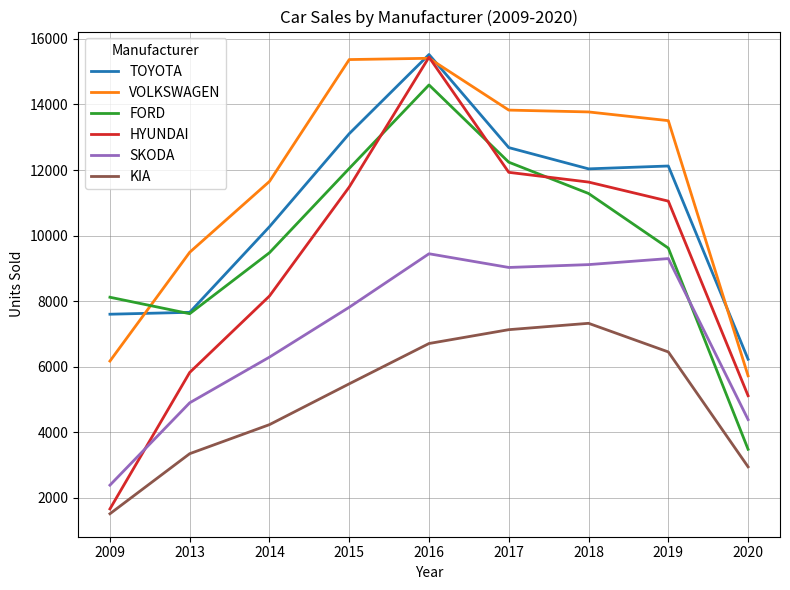

Does the chart have visible grid lines?

Yes